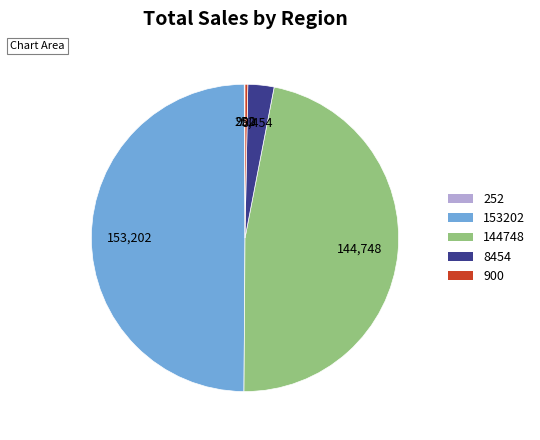

True or false: 900 accounts for 0% of the total.

True